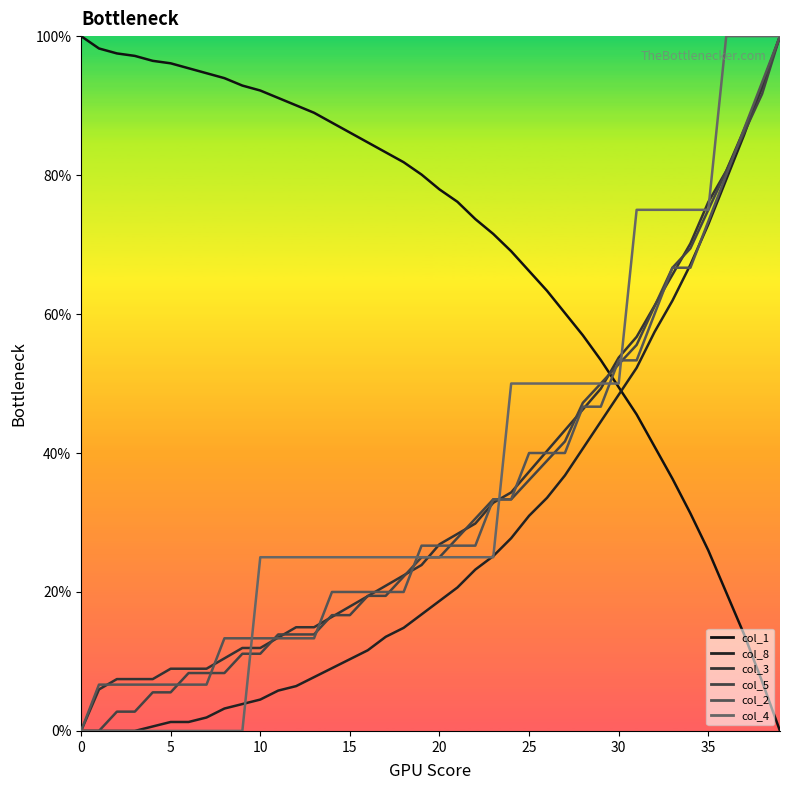

True or false: col_8 has more than 1 interior local peaks.

False